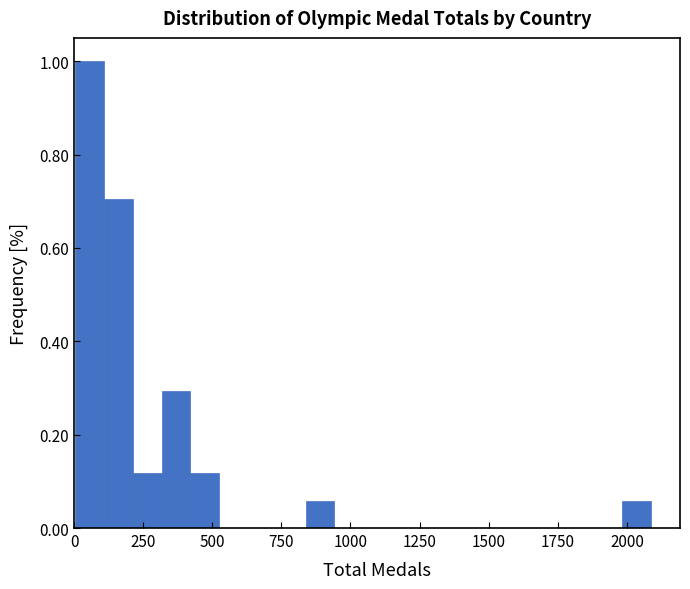

Read against the x-axis, roughly where is the centre of the tallest bar?

50